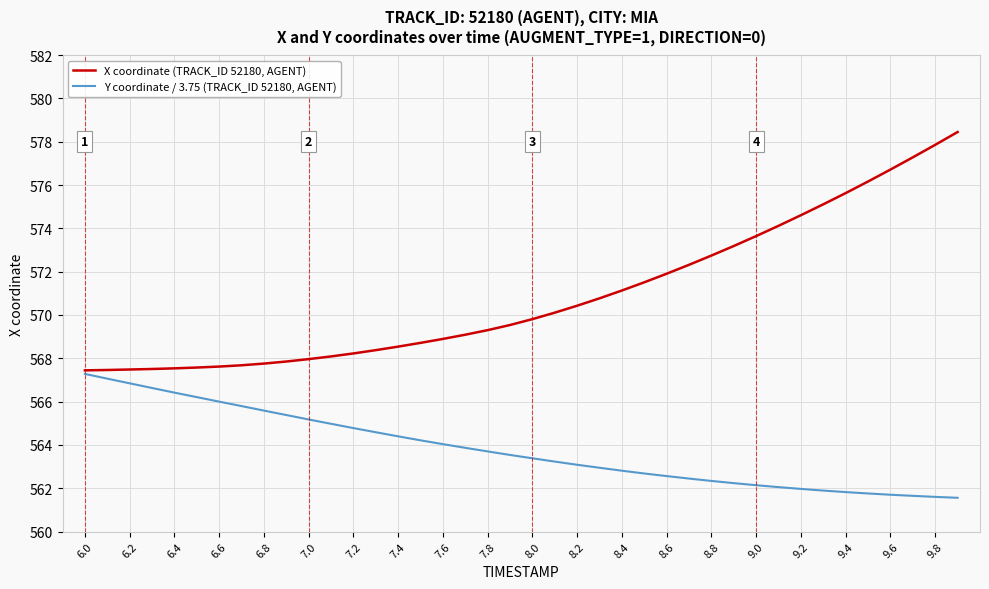

Rank the series by their maximum value, from lowest to highest.

Y coordinate / 3.75 (TRACK_ID 52180, AGENT), X coordinate (TRACK_ID 52180, AGENT)